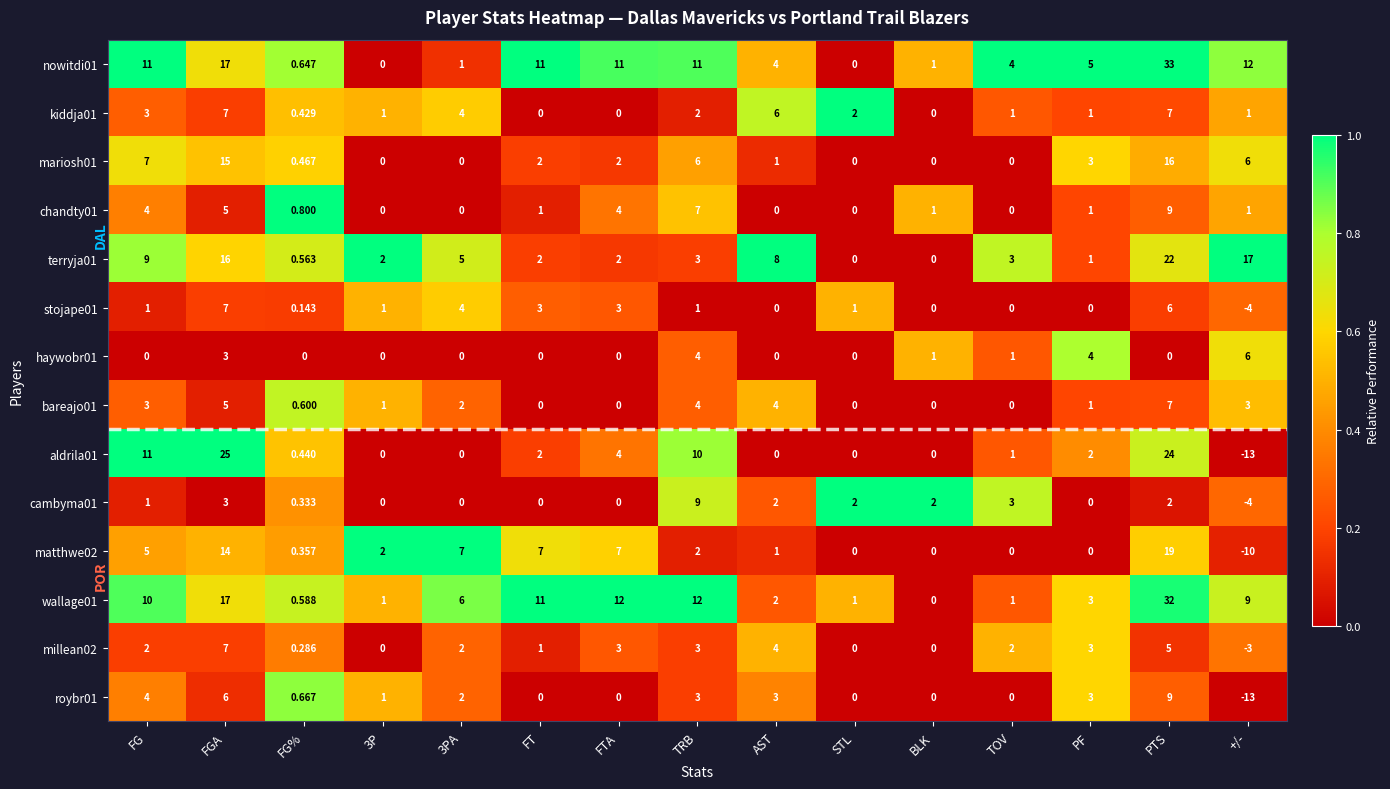

Which category has the highest value in the matthwe02 series?

PTS